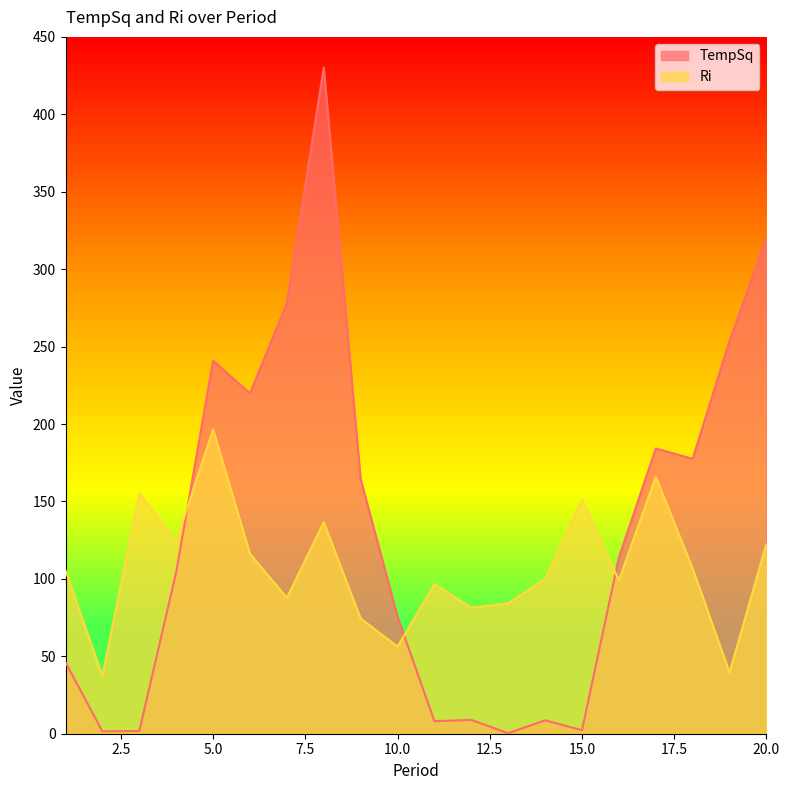

Rank the series by their maximum value, from lowest to highest.

Ri, TempSq